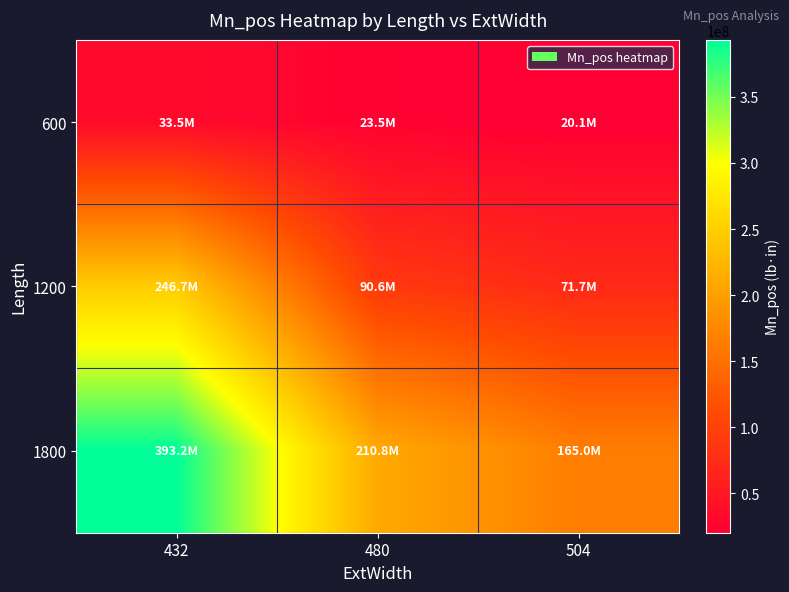

Reading left to right, extract all data points from this chart.

600: 432=33536365.8	480=23462149.8	504=20100051.4
1200: 432=246677445.9	480=90561429.2	504=71657650.6
1800: 432=393153178.4	480=210784717.1	504=164962152.7